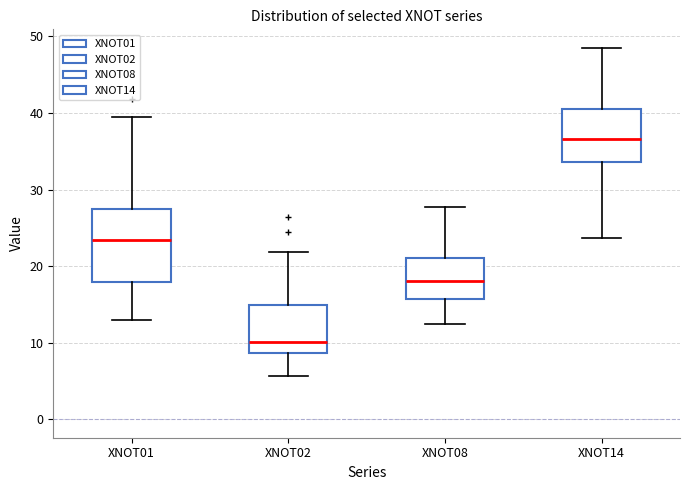

Reading left to right, transcribe this box plot: for each box, give where its median line is, the range the box spans, and where its two whiskers end, as read against the y-axis. The values are not printed on the chart, so give them approximately, as read against the axis.

XNOT01: median 23, box 18 to 27, whiskers 13 to 40
XNOT02: median 10, box 9 to 15, whiskers 6 to 22
XNOT08: median 18, box 16 to 21, whiskers 12 to 28
XNOT14: median 37, box 34 to 41, whiskers 24 to 49